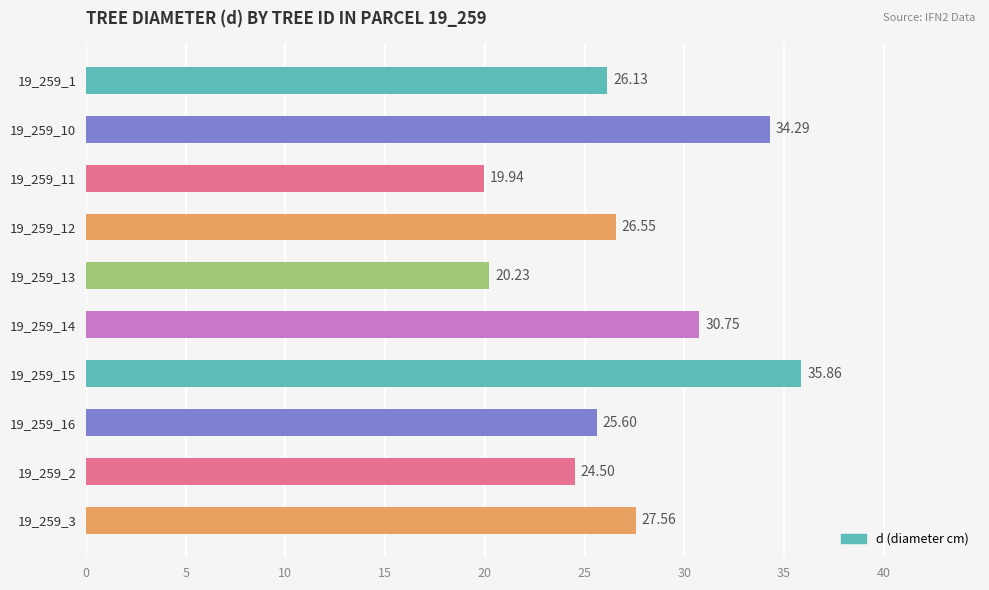

List the labels in order of value, largest first.

19_259_15, 19_259_10, 19_259_14, 19_259_3, 19_259_12, 19_259_1, 19_259_16, 19_259_2, 19_259_13, 19_259_11